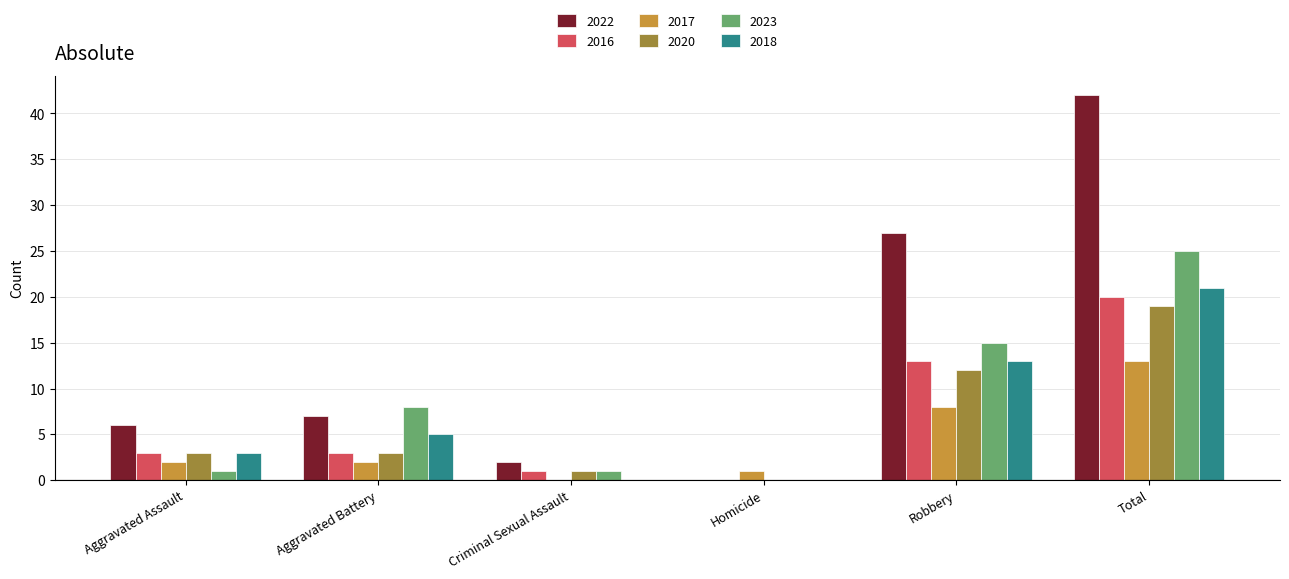

Between Aggravated Battery and Homicide, which series saw the biggest shift?

2023